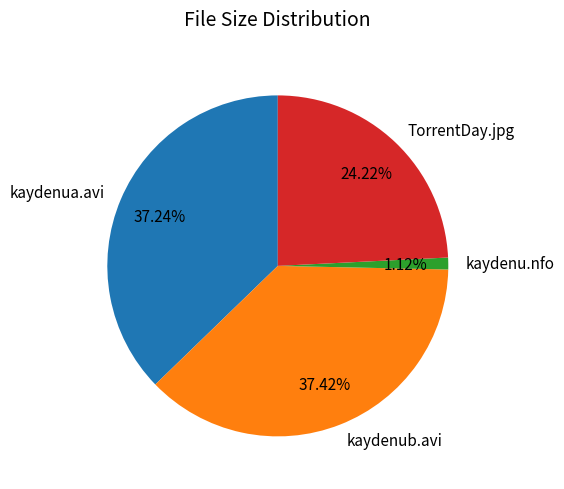

Is the sum of kaydenub.avi and kaydenua.avi greater than half?

Yes